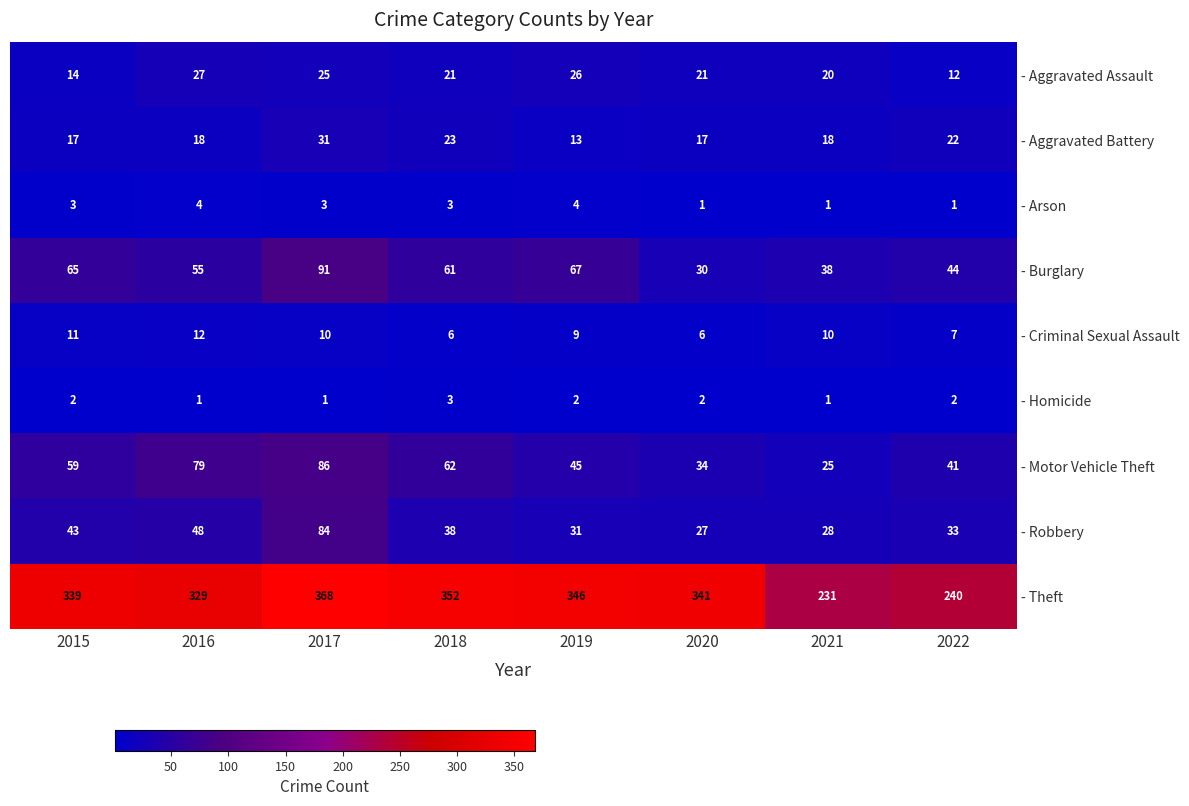

What value does the - Motor Vehicle Theft series have at 2020?

34